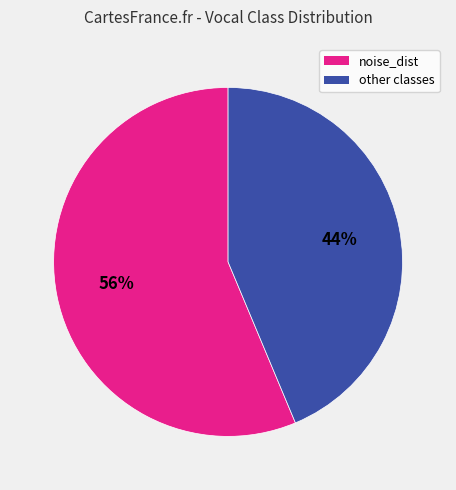

To the nearest percent, what is the average slice percentage?

50%